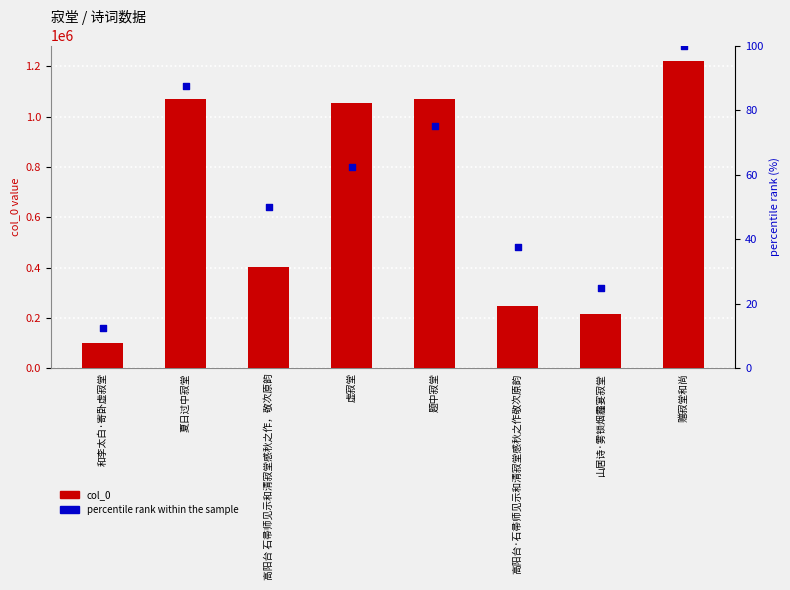

Which series reaches the maximum Y coordinate?

col_0